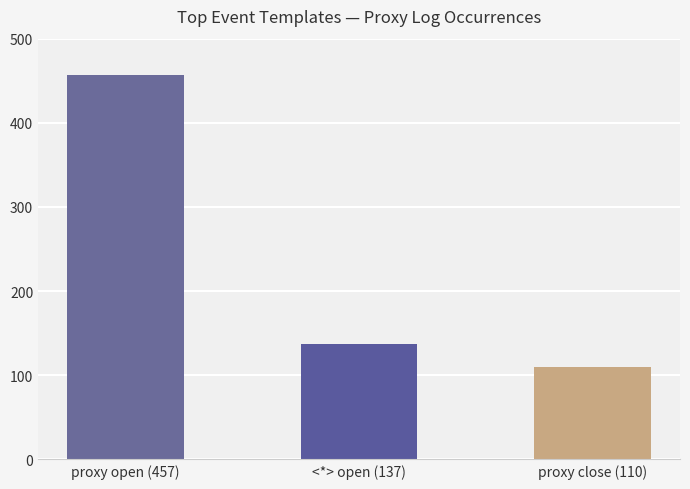

What is the sum of the values at <*> open (137) and proxy close (110)?

247